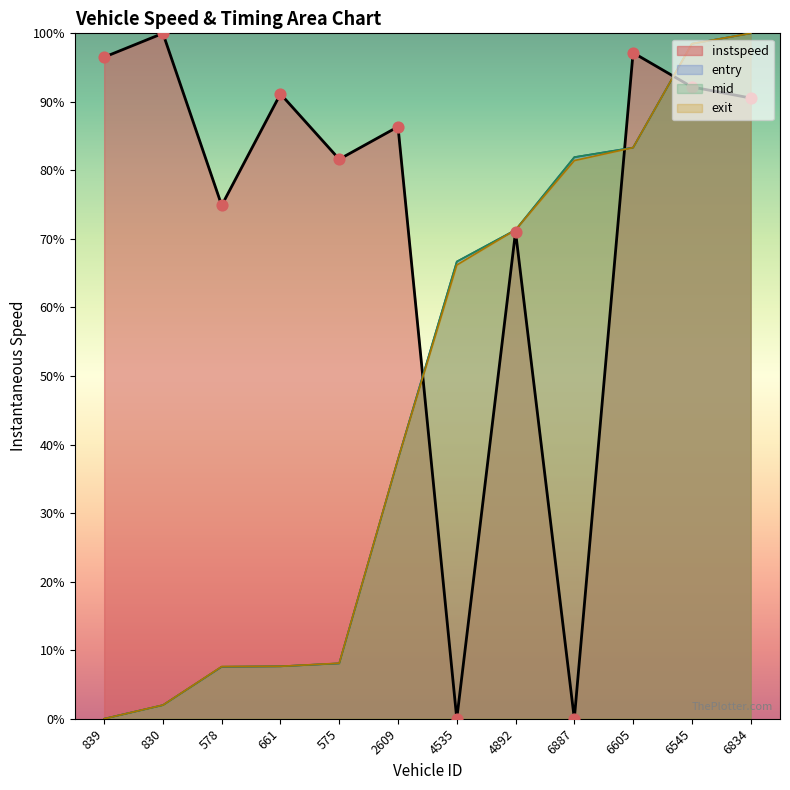

Which series has the largest Y range (max minus min)?

instspeed_line